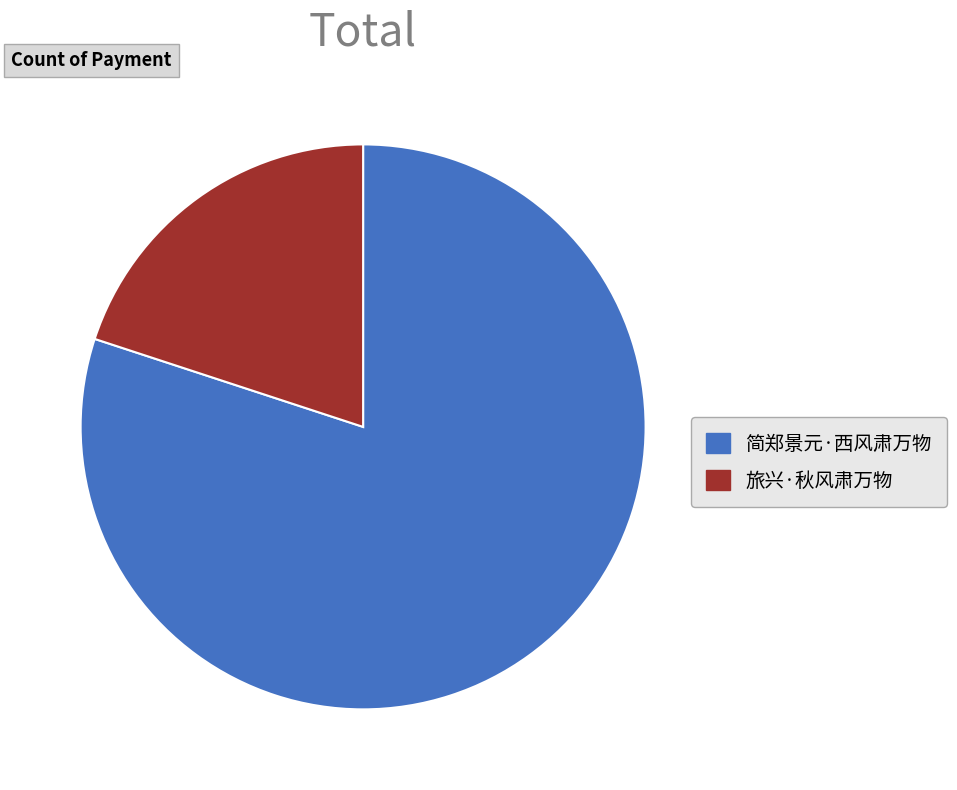

Does 旅兴·秋风肃万物 represent more than half of the total?

No